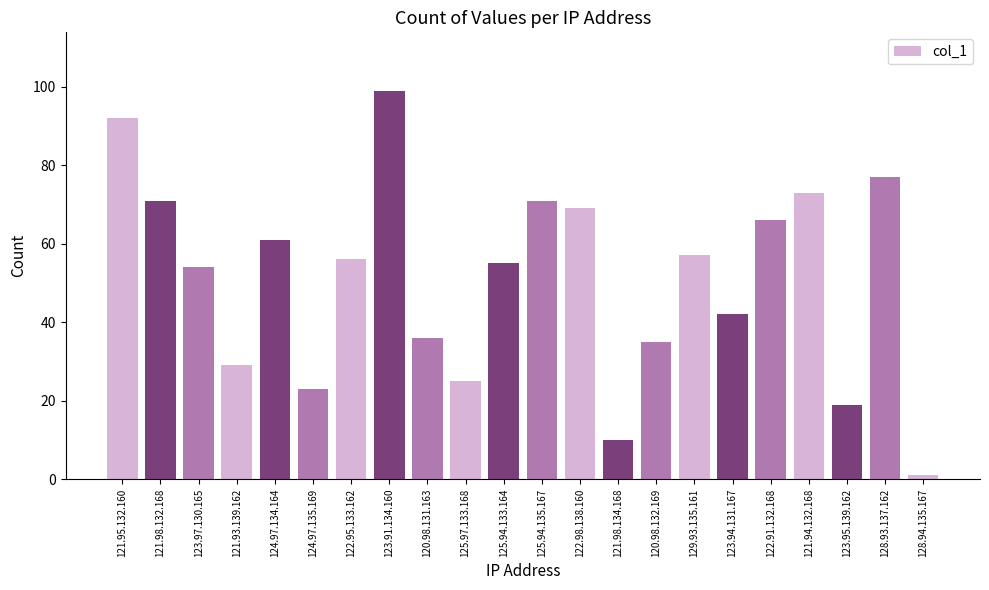

What is the average value?

51